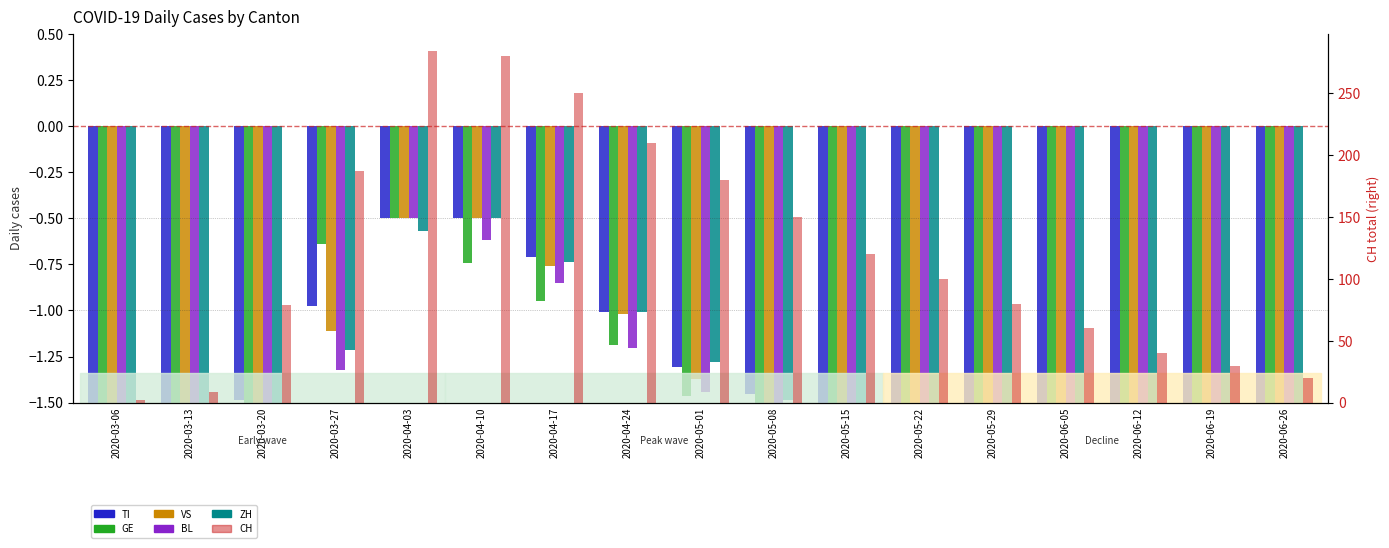

What is the smallest value displayed?

-2.5